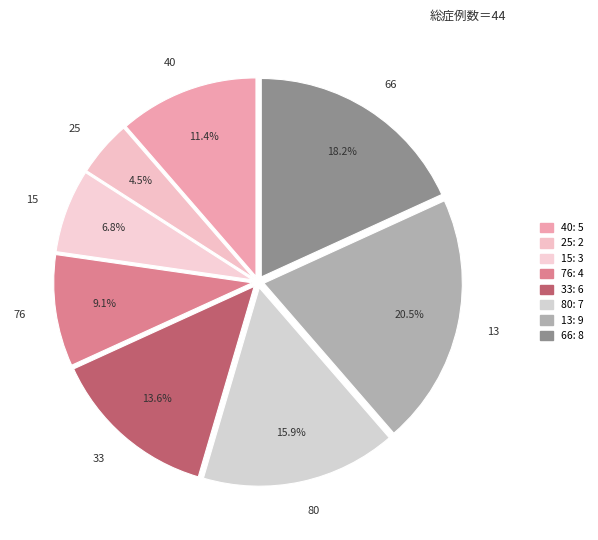

Rank the categories by value from highest to lowest.

13, 66, 80, 33, 40, 76, 15, 25